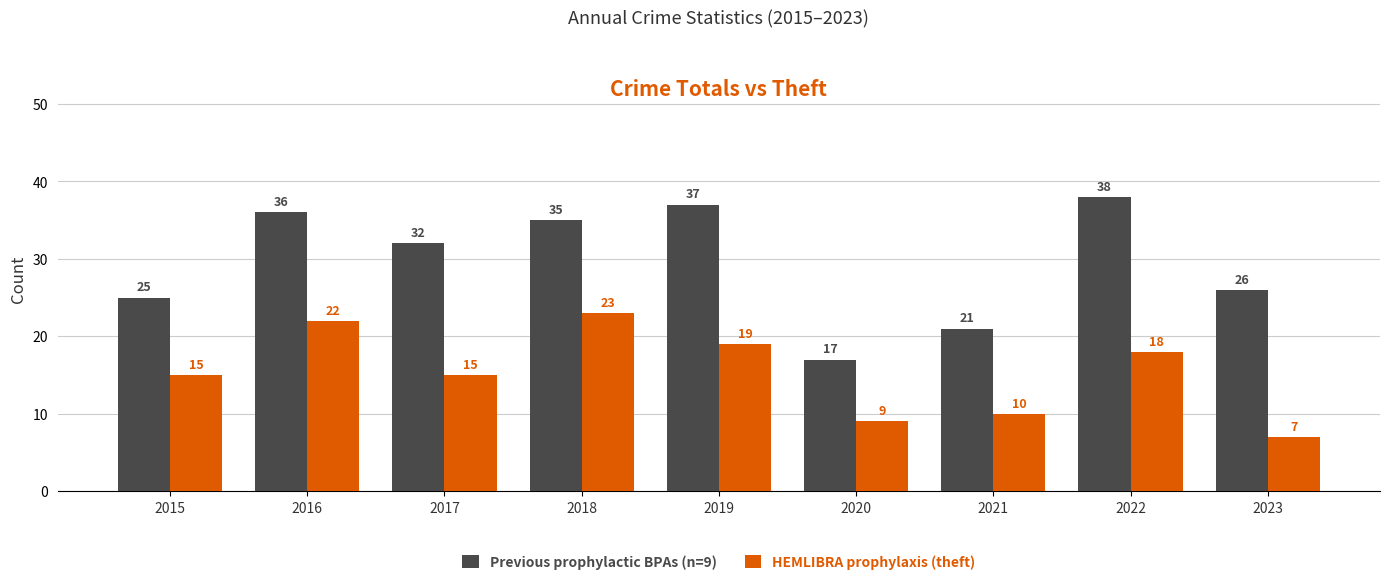

At 2015, list the series in order from smallest to largest.

HEMLIBRA prophylaxis (theft), Previous prophylactic BPAs (n=9)